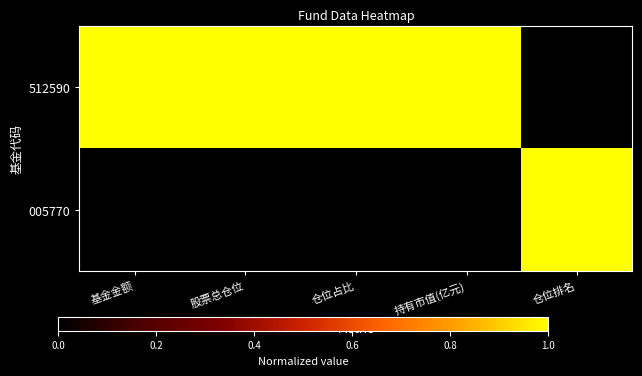

Reading left to right, what are all the values shown in this chart?

512590: 基金金额=1	股票总仓位=1	仓位占比=1	持有市值(亿元)=1	仓位排名=0
005770: 基金金额=0	股票总仓位=0	仓位占比=0	持有市值(亿元)=0	仓位排名=1